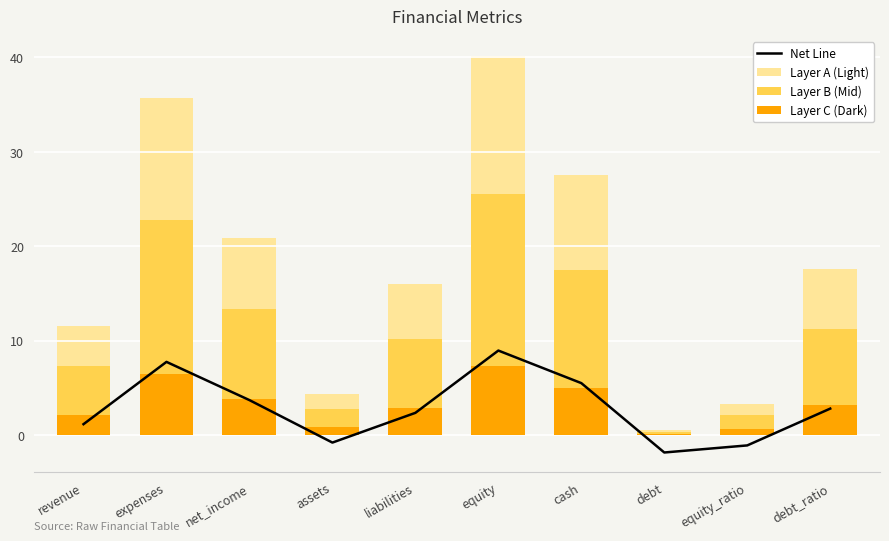

Which category has the highest value in the Net Line series?

equity